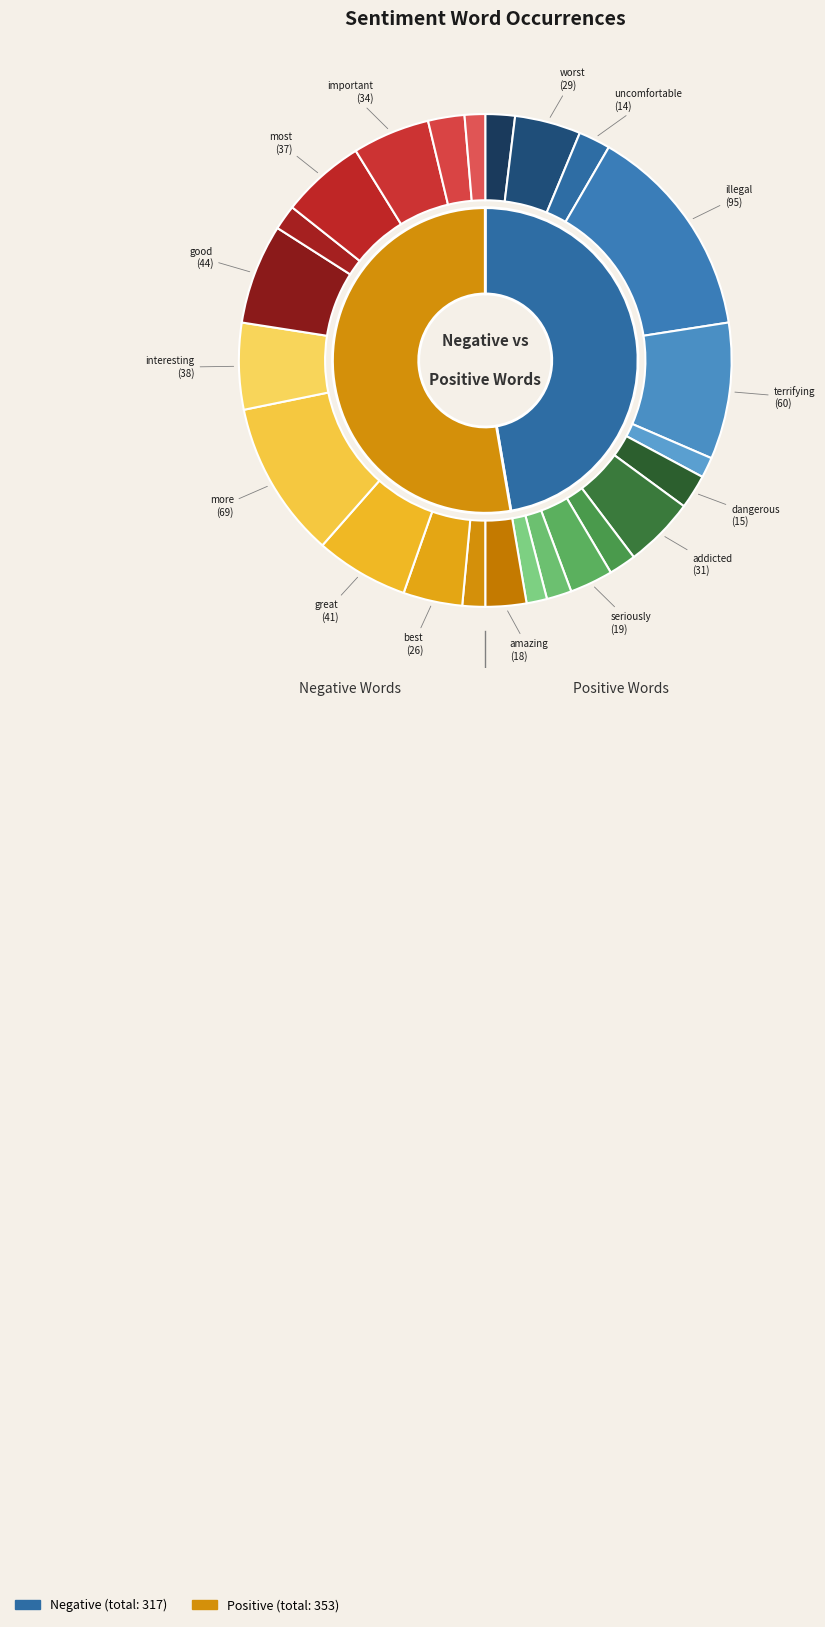

To the nearest percent, what portion does 8 represent?

2%